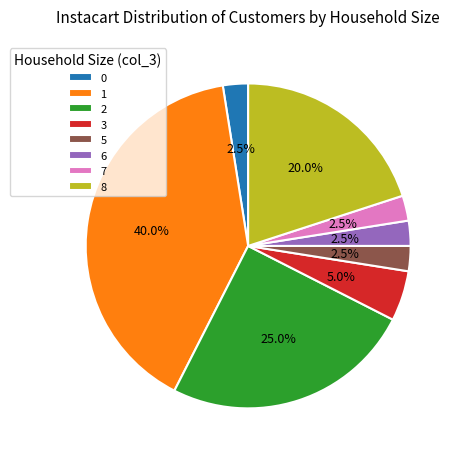

What is the largest slice in the pie chart?

1